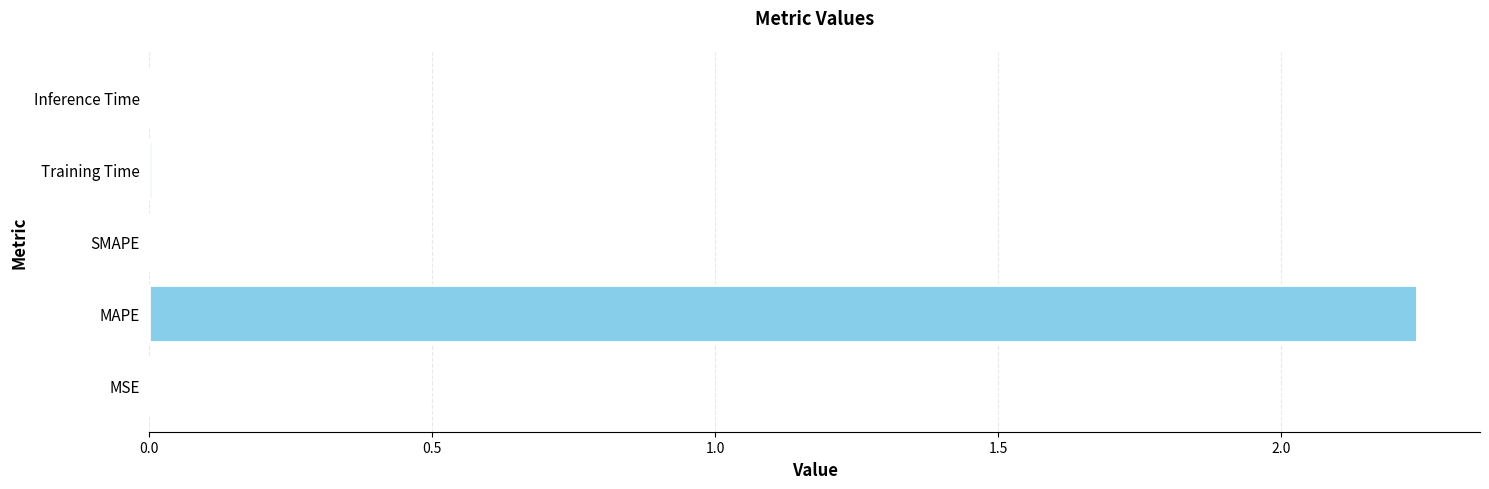

Between MSE and MAPE, which is larger?

MAPE